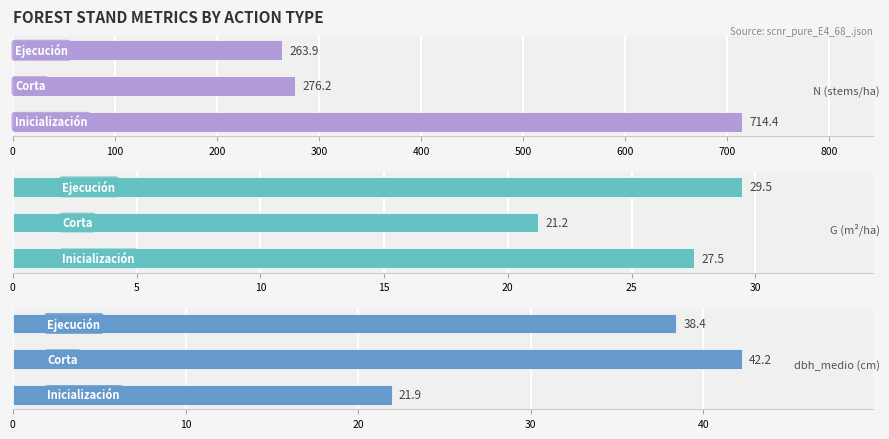

How many series are shown in this chart?

3